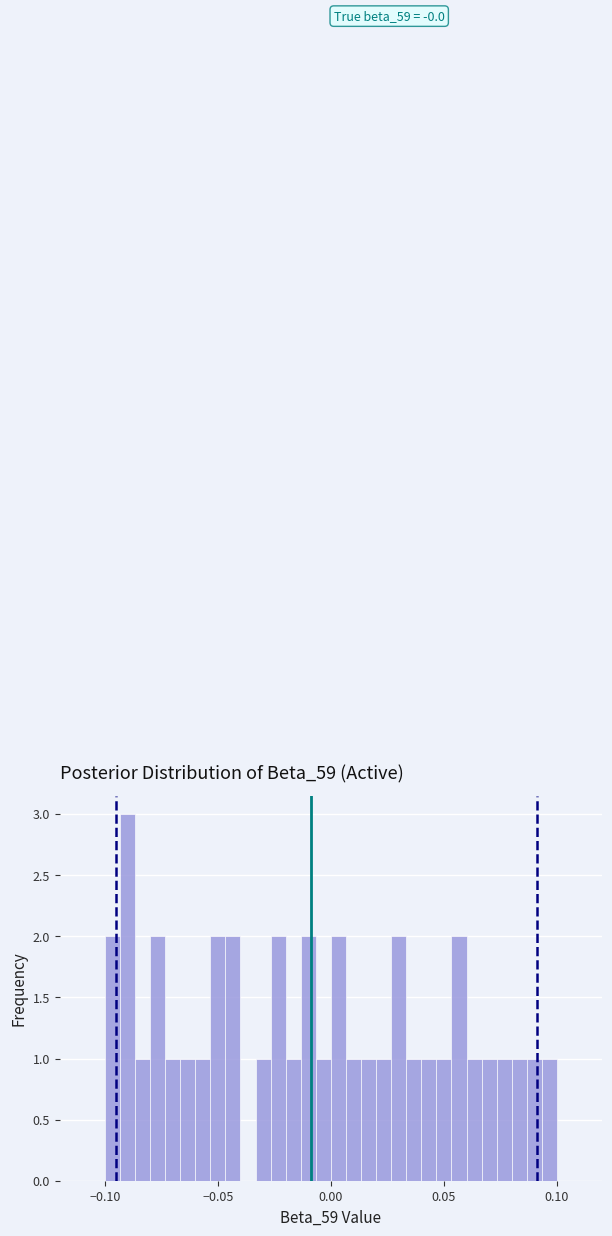

Around what value on the x-axis is the tallest bar? Give the approximate position of its centre, as read against the axis.

-0.090